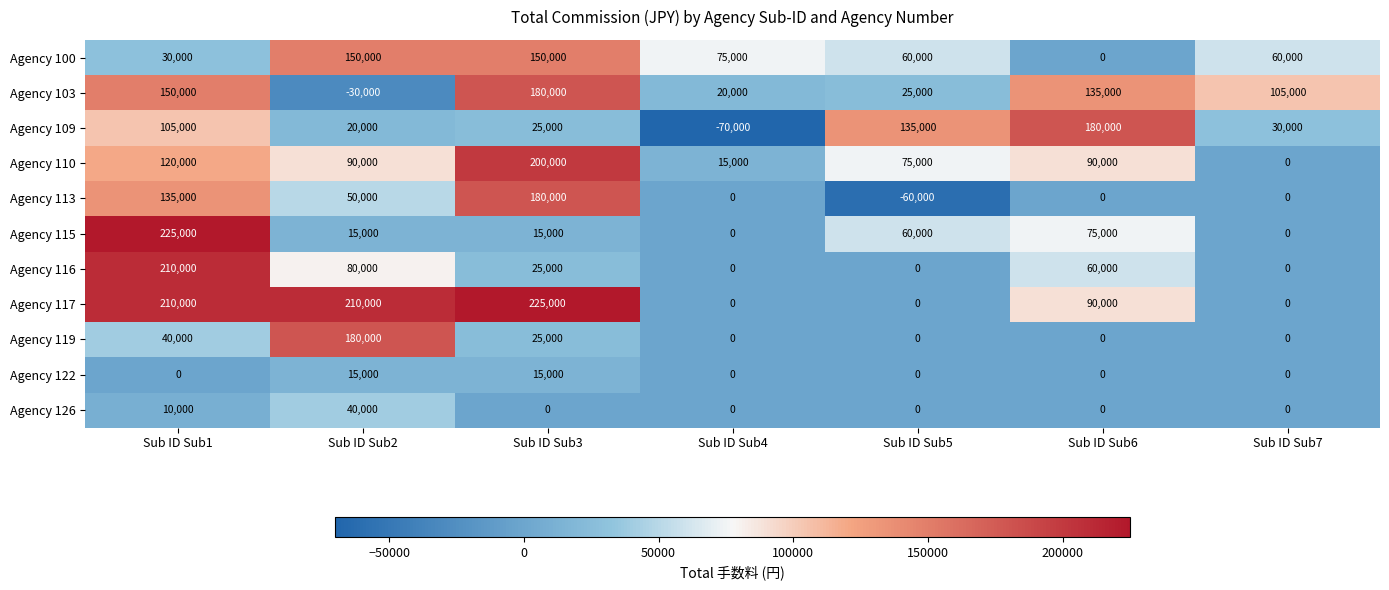

True or false: Agency 100 has a value of 60000 at Sub ID Sub7.

True